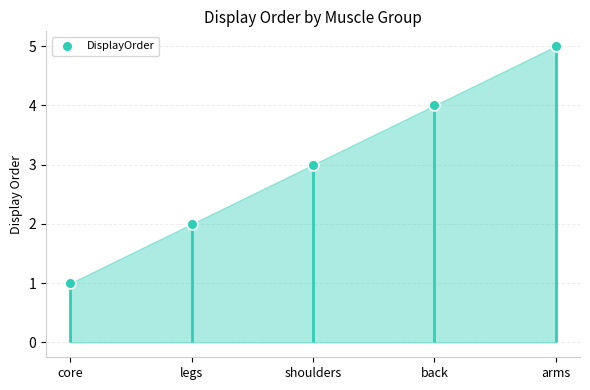

What is the change in value from legs to arms?

+3